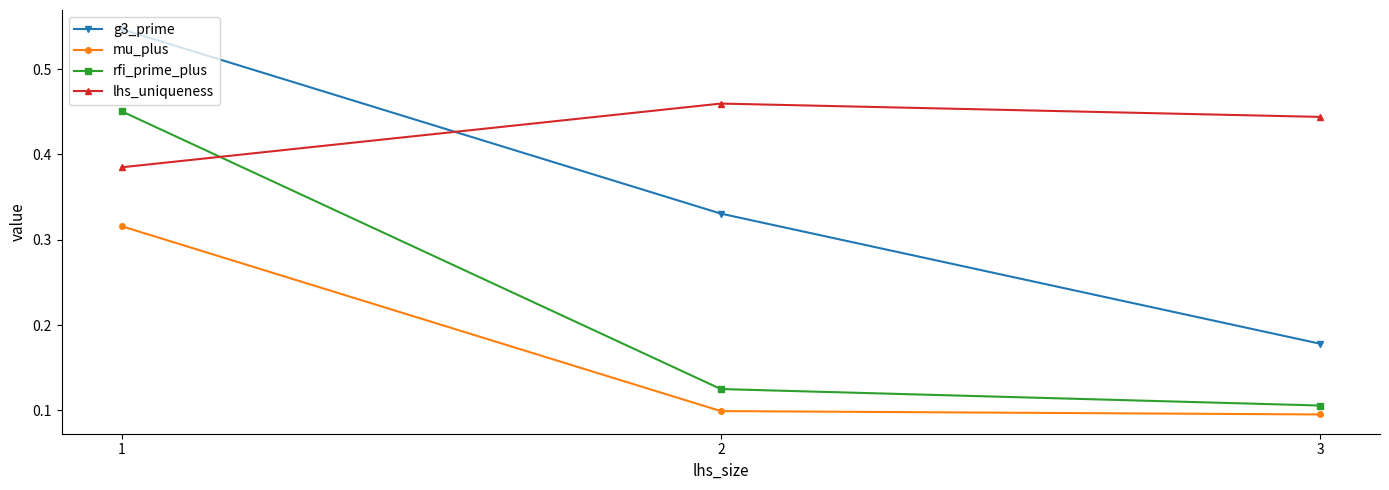

Between 1 and 2, which series saw the biggest shift?

rfi_prime_plus